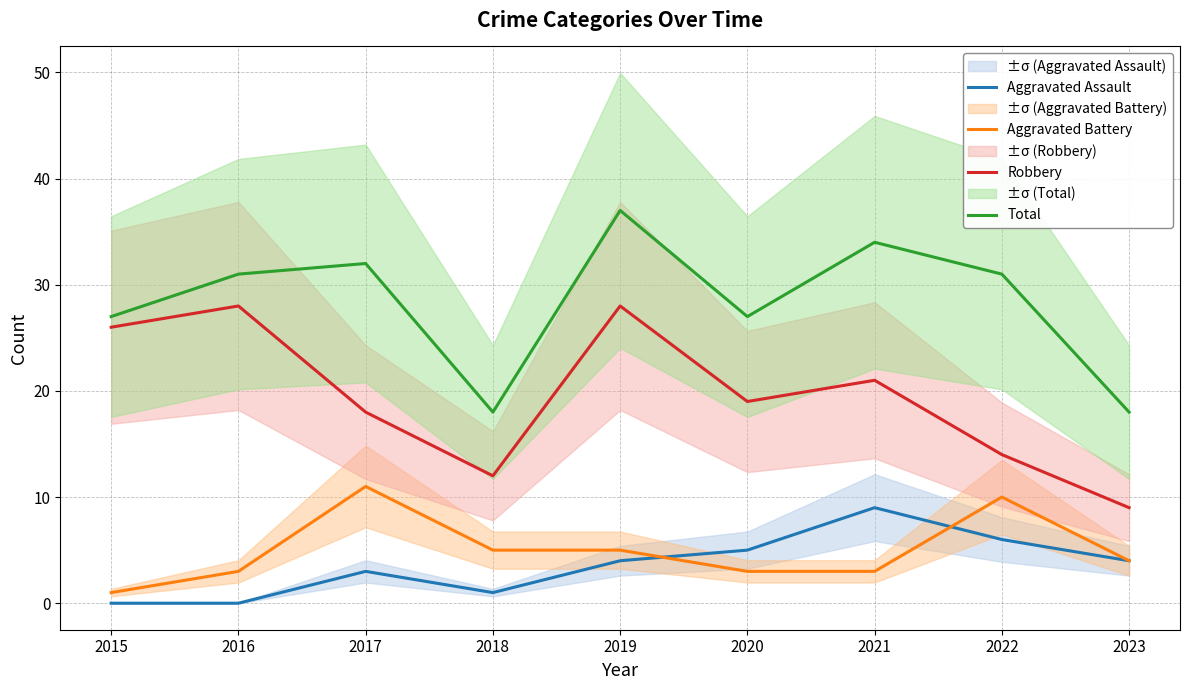

How many interior local peaks does the Aggravated Assault series have?

2